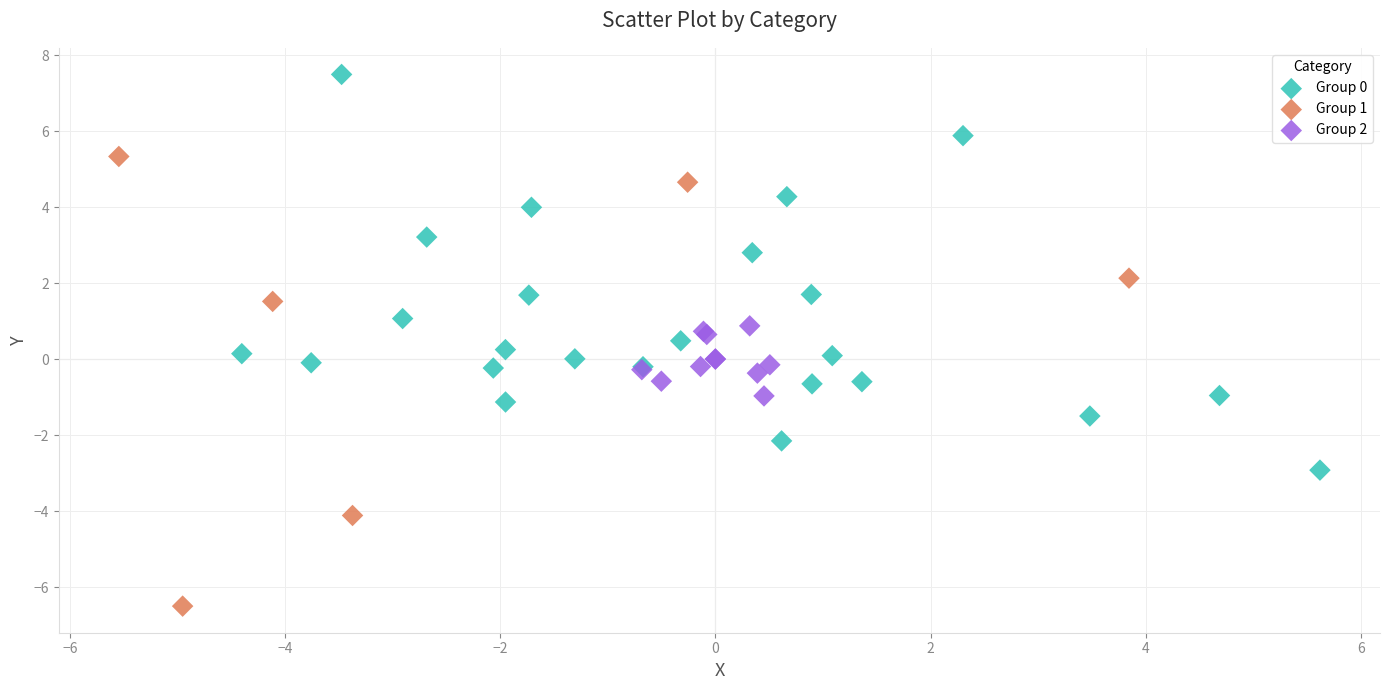

Which series contains the lowest Y value?

Group 1